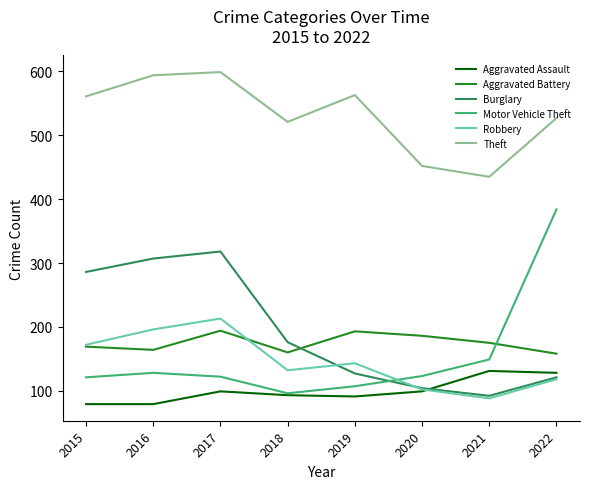

Where do Robbery and Burglary first cross each other?

2018 and 2019